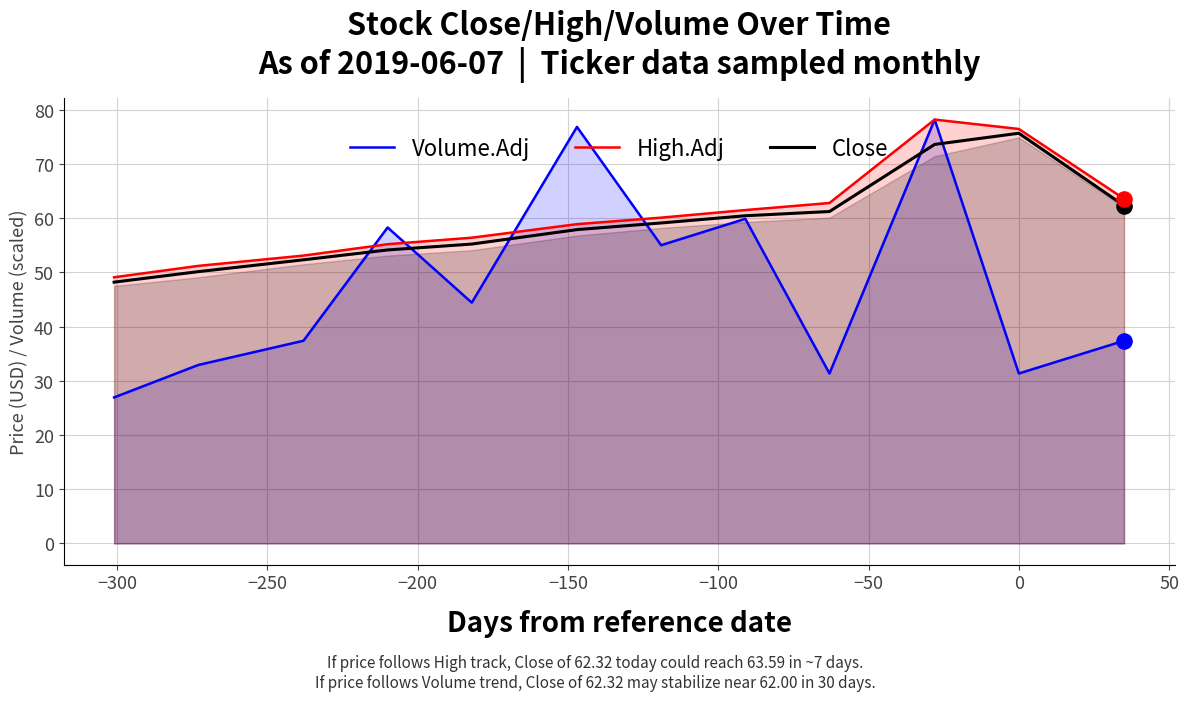

What are all the series names shown in the legend?

Volume.Adj, High.Adj, Close